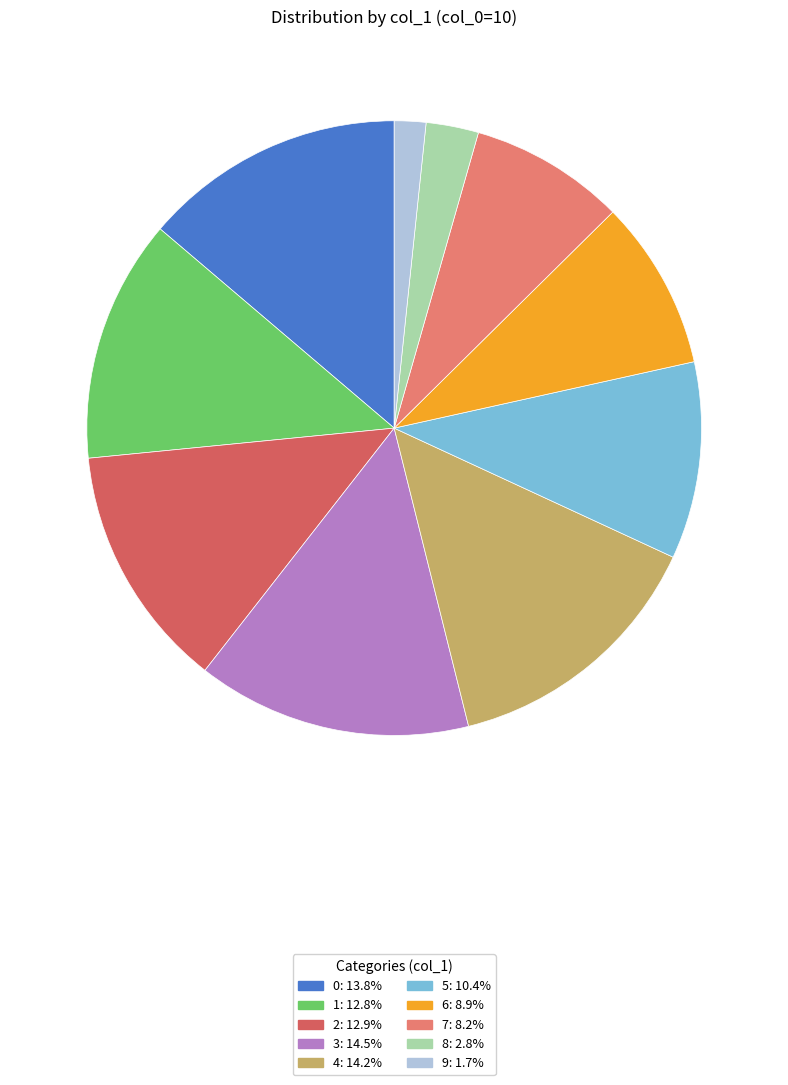

How many segments does this pie chart have?

10